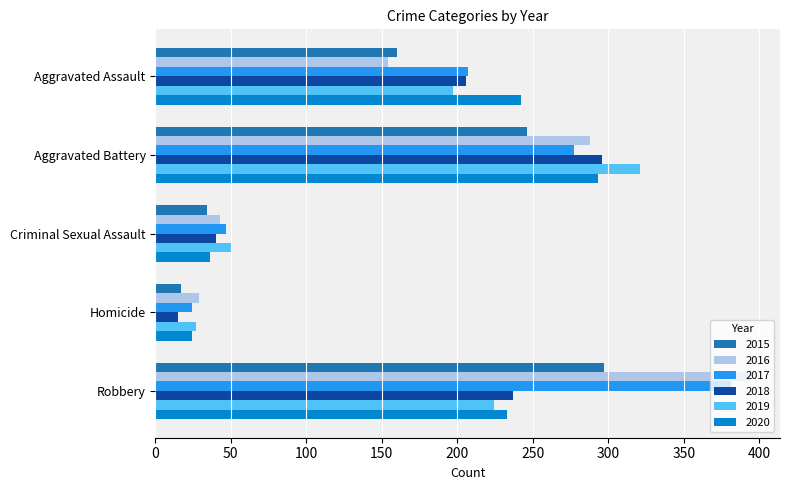

True or false: 2016 has a value of 273 at Aggravated Assault.

False